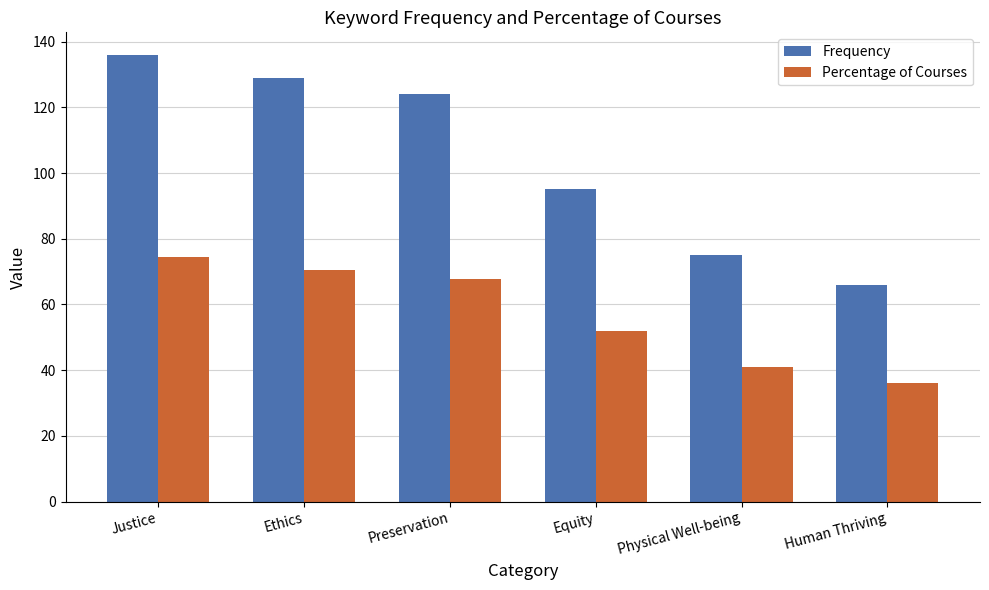

What is the label of the 4th bar from the right?

Preservation